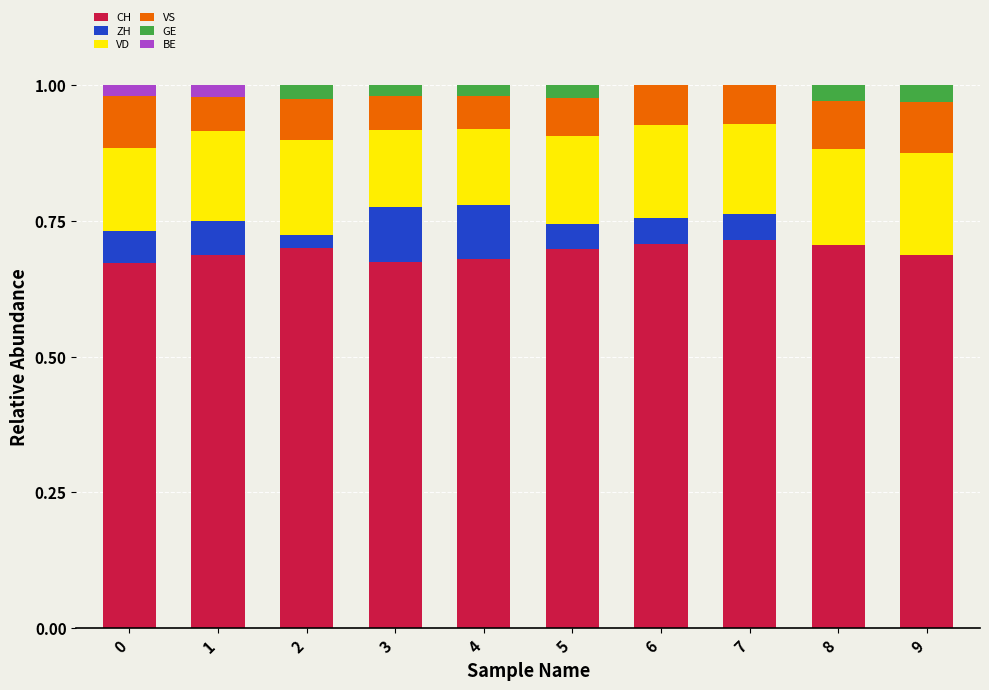

Are the bars grouped side by side (vs. stacked)?

No